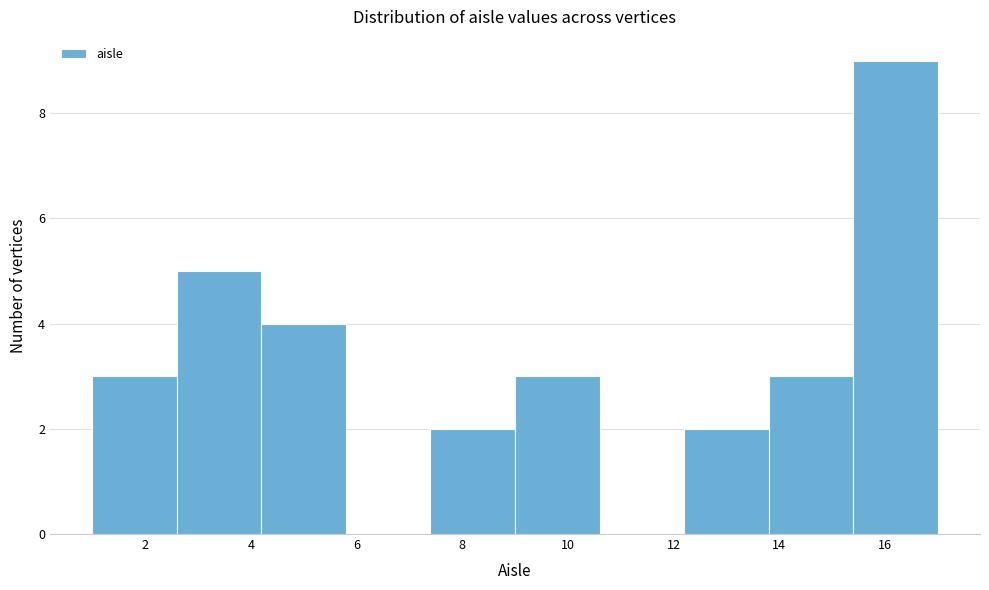

Reading left to right, transcribe this chart: for each bar, give the range it covers on the x-axis and its height. The values are not printed on the chart, so give them approximately, as read against the axis.

1.0 to 2.6: 3
2.6 to 4.2: 5
4.2 to 5.8: 4
5.8 to 7.4: 0
7.4 to 9.0: 2
9.0 to 10.6: 3
10.6 to 12.2: 0
12.2 to 13.8: 2
13.8 to 15.4: 3
15.4 to 17.0: 9